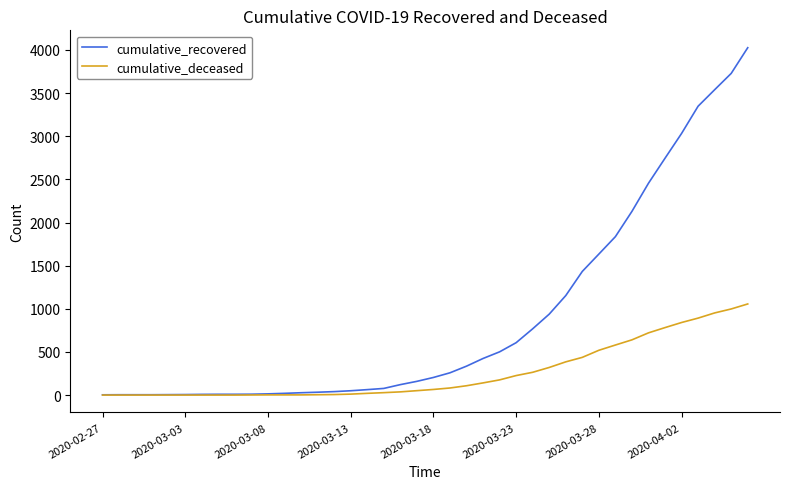

Does the chart display data point markers on the line(s)?

No